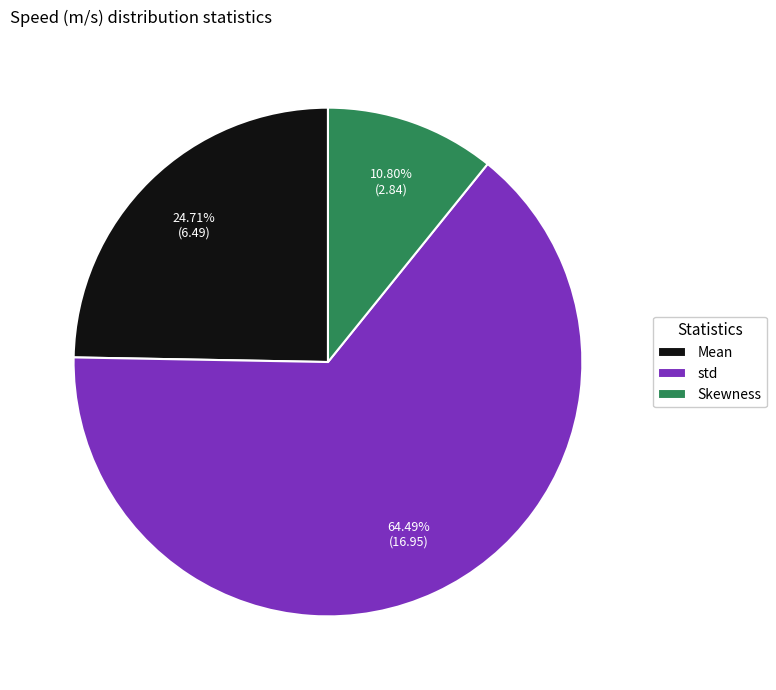

Between Mean and std, which is larger?

std